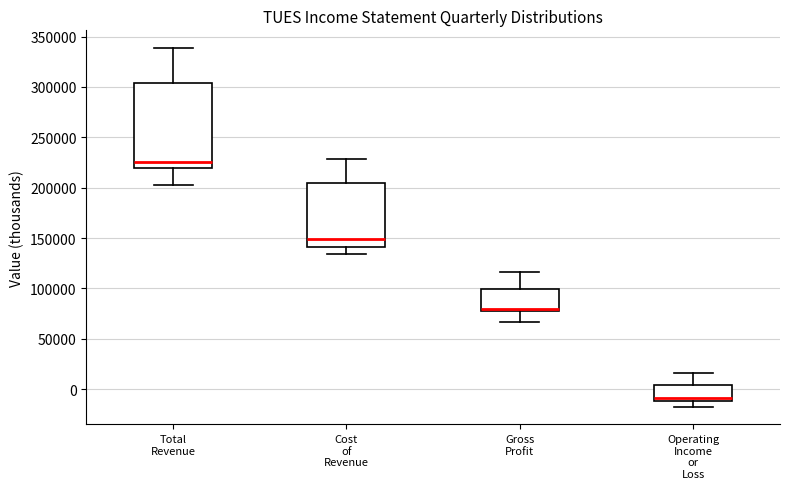

Where does the upper whisker of the box for Total Revenue end on the y-axis? The values are not printed on the chart, so give them approximately, as read against the axis.

340000